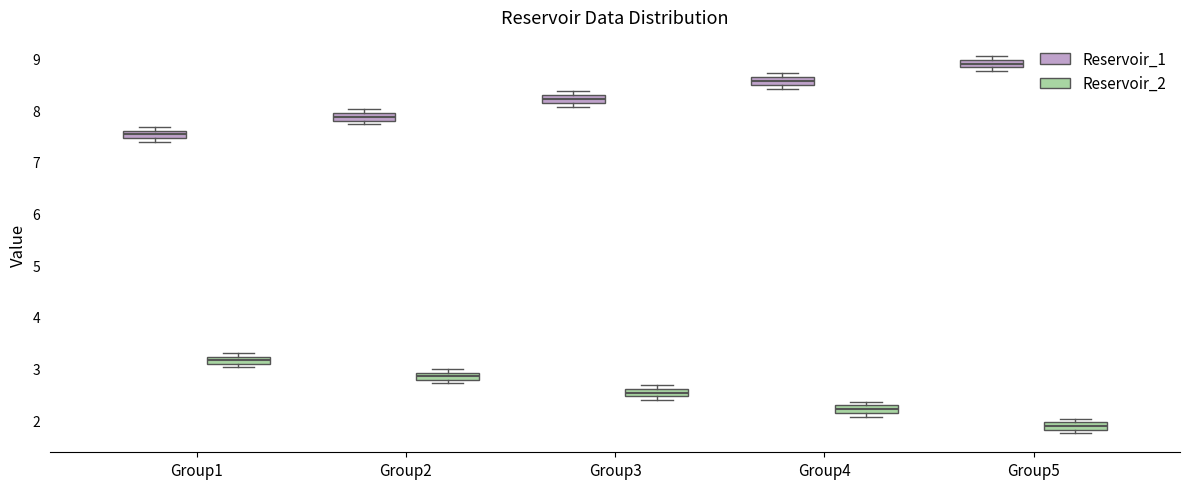

Where is the lower edge of the box for Group5 (Reservoir_1) on the y-axis? The values are not printed on the chart, so give them approximately, as read against the axis.

8.8